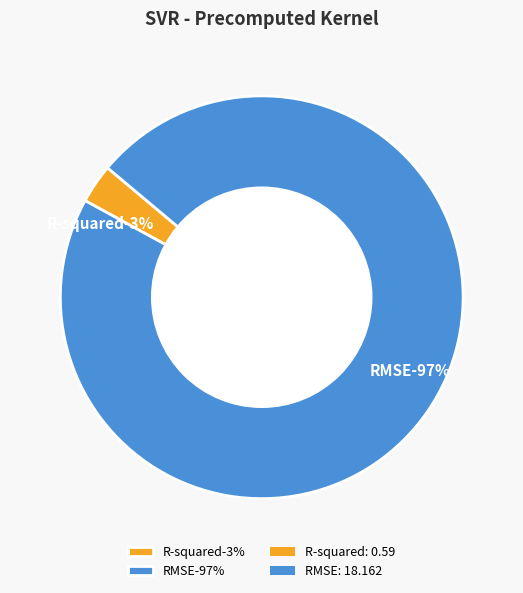

The RMSE slice represents 97% of the pie. True or false?

True